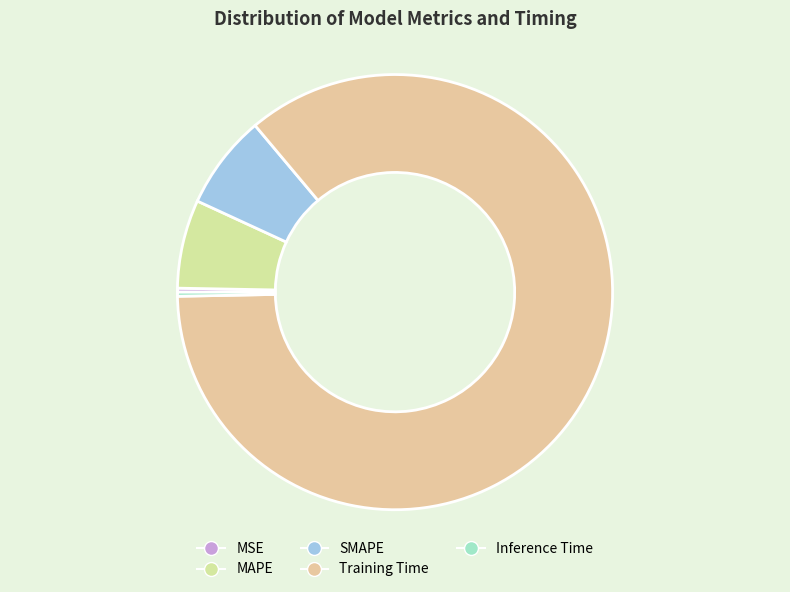

Is there any slice that represents more than half of the pie?

Yes